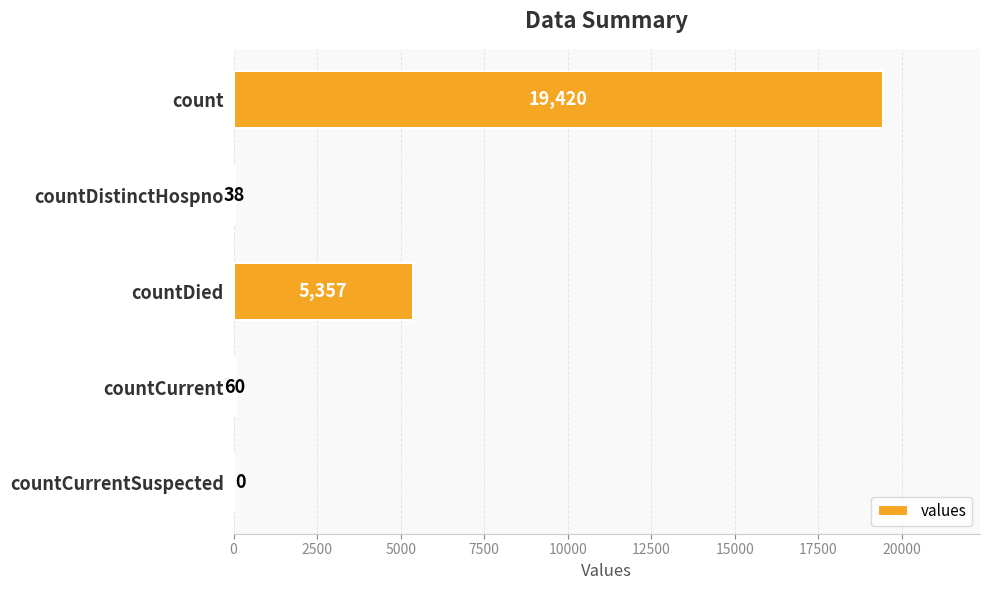

What is the average value?

4975